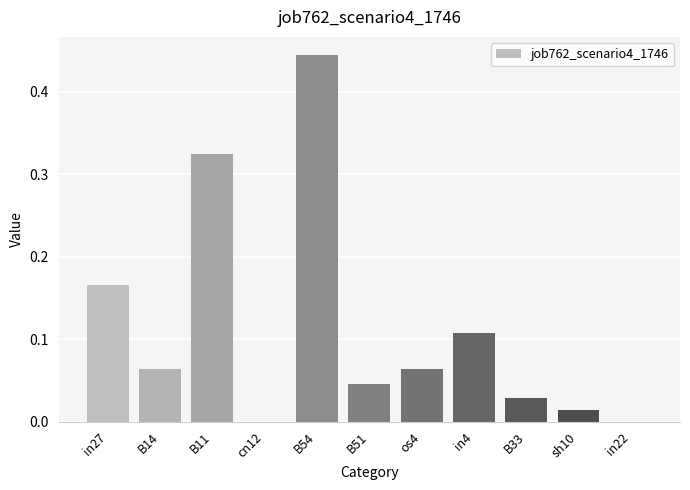

Which category has the highest value across all series?

B54